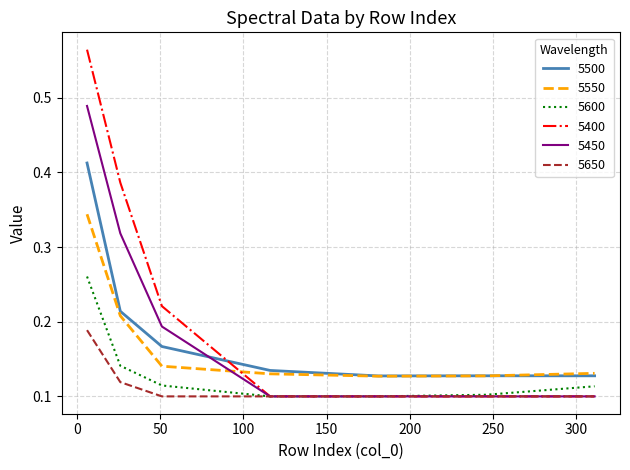

How many lines are shown in the chart?

6